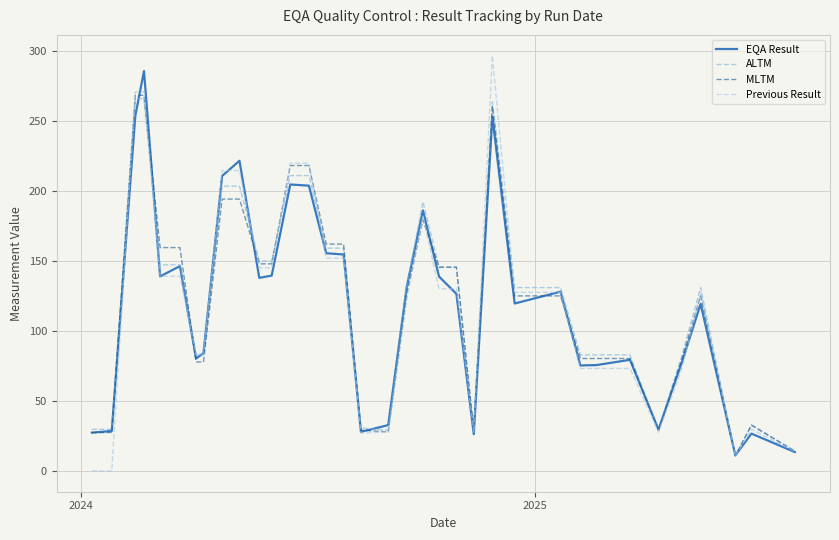

What is the greatest value displayed?

296.9